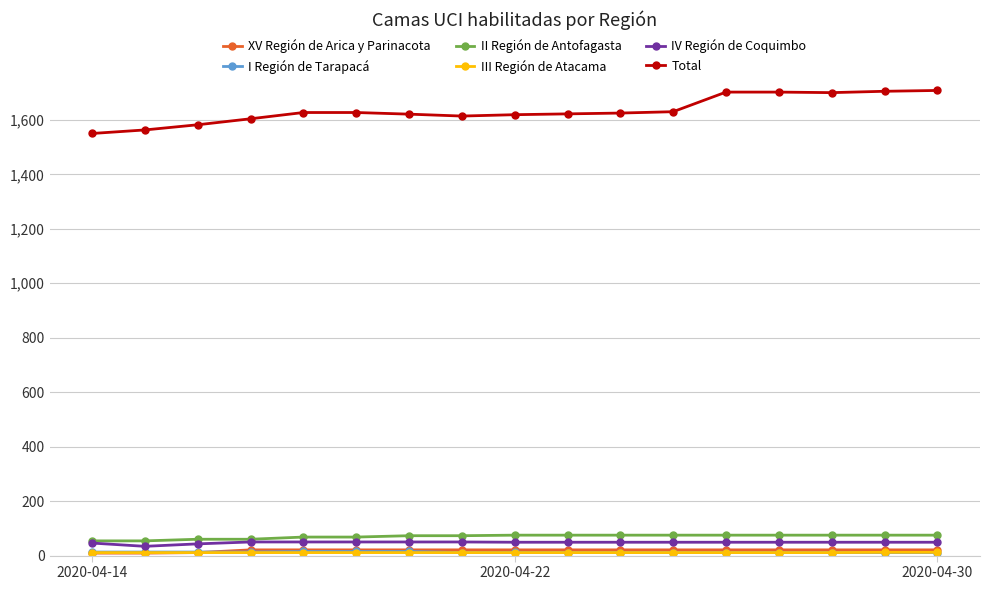

At how many categories does at least one series exceed 422?

17